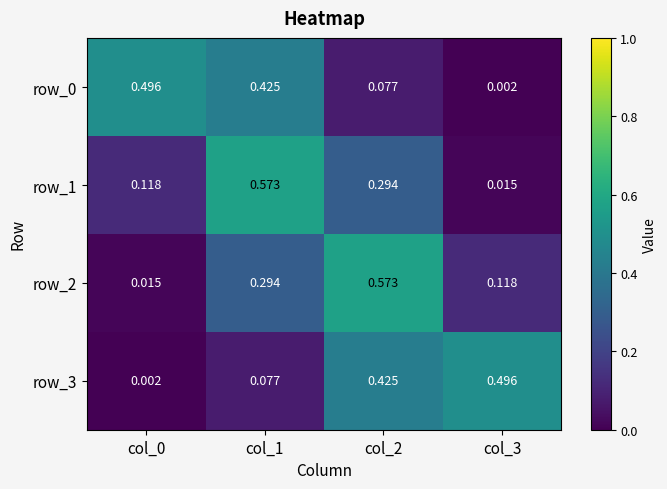

What is the sum of all row_2 values?

1.0